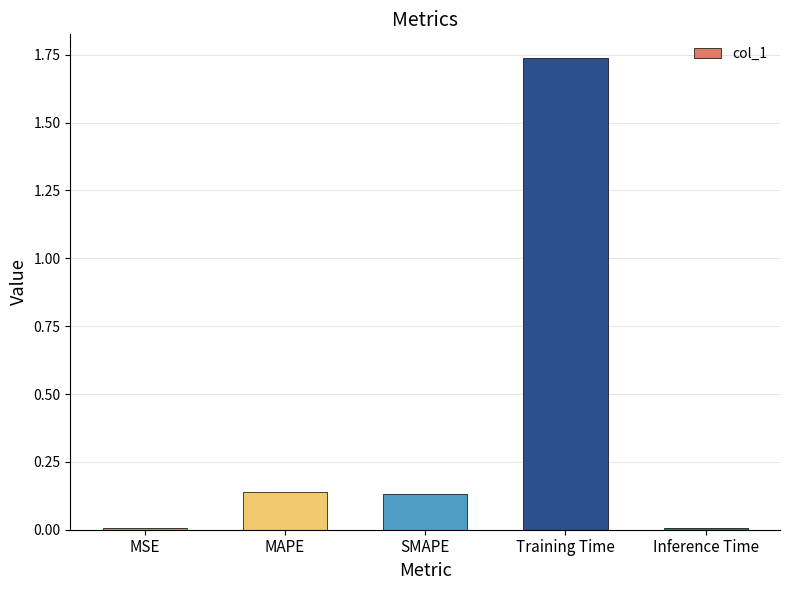

Between Training Time and MSE, which is larger?

Training Time